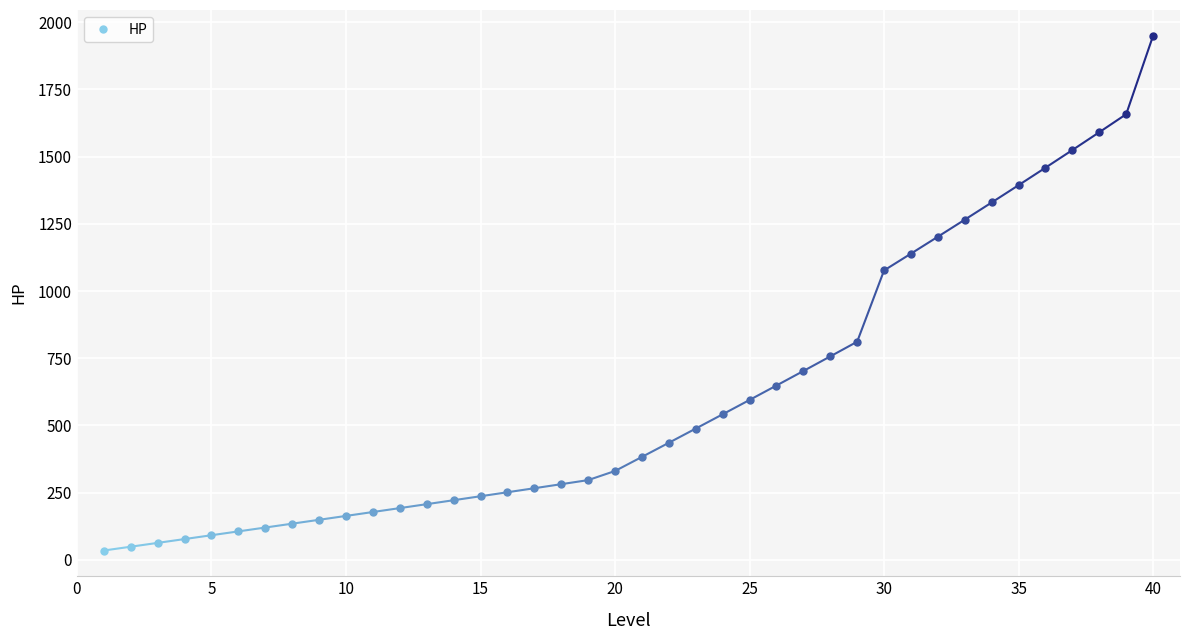

Is it true that the value at 8 is 53.8?

False